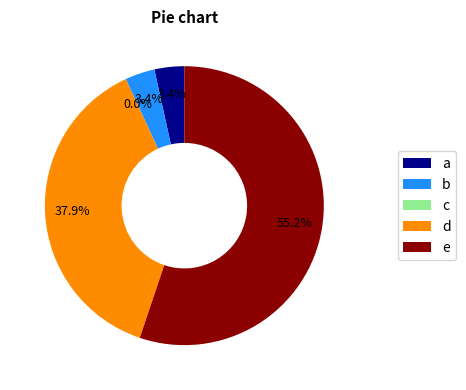

Is there a majority slice in this chart?

Yes